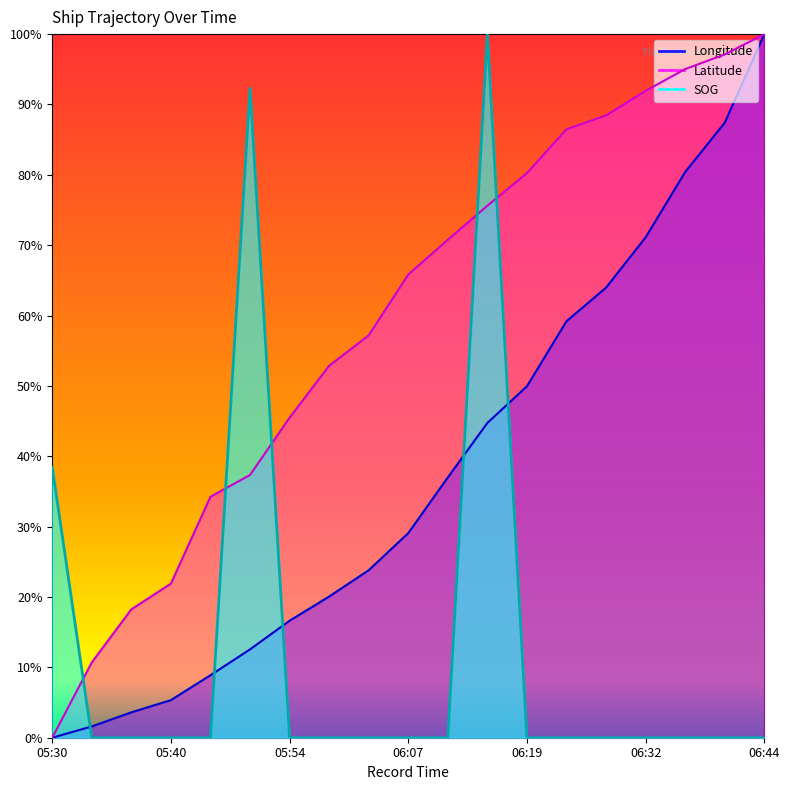

What is the highest value of the Longitude series?

1.0